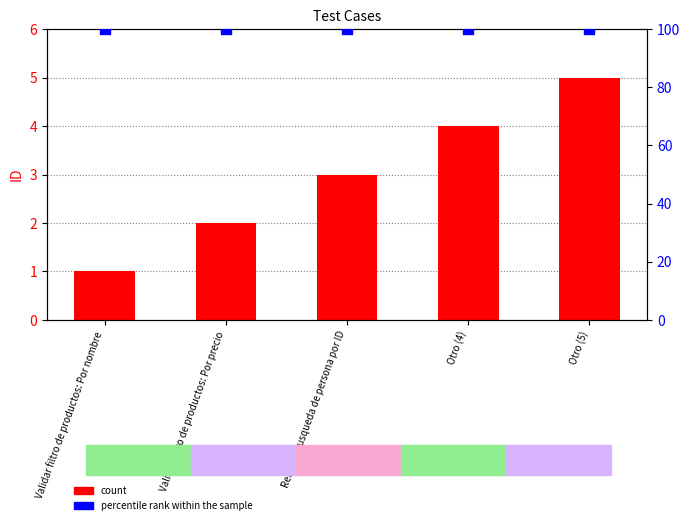

What are all the series names shown in the legend?

count, percentile rank within the sample